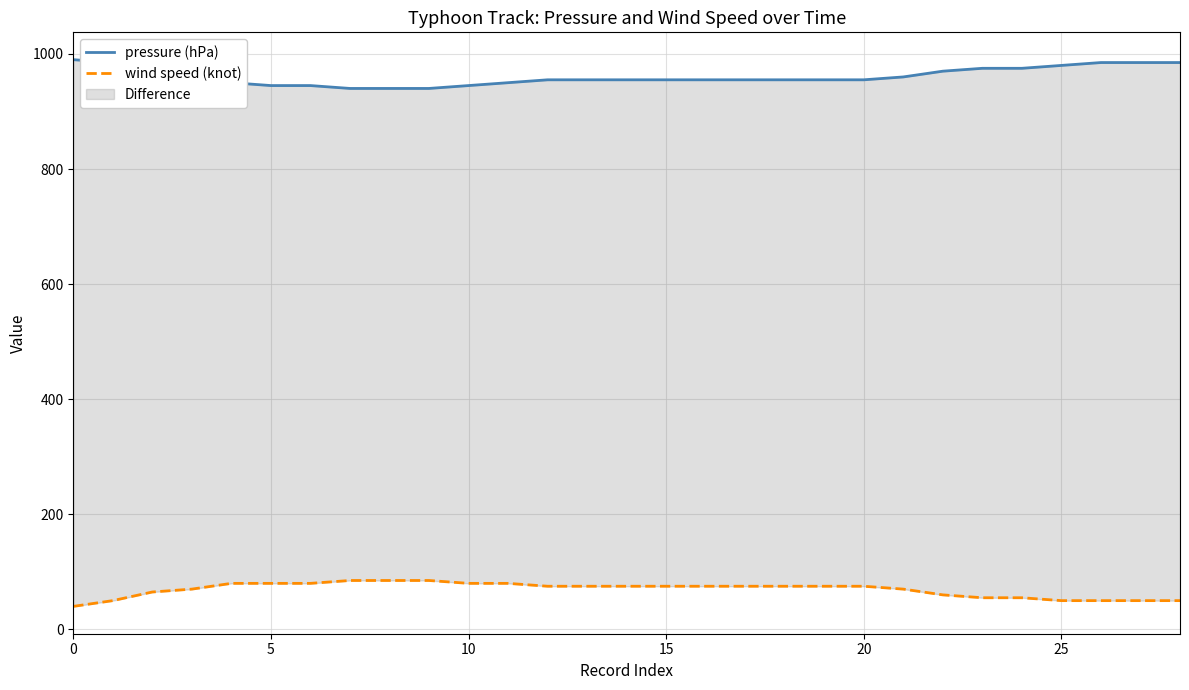

Which series has the largest total across all categories?

pressure (hPa)